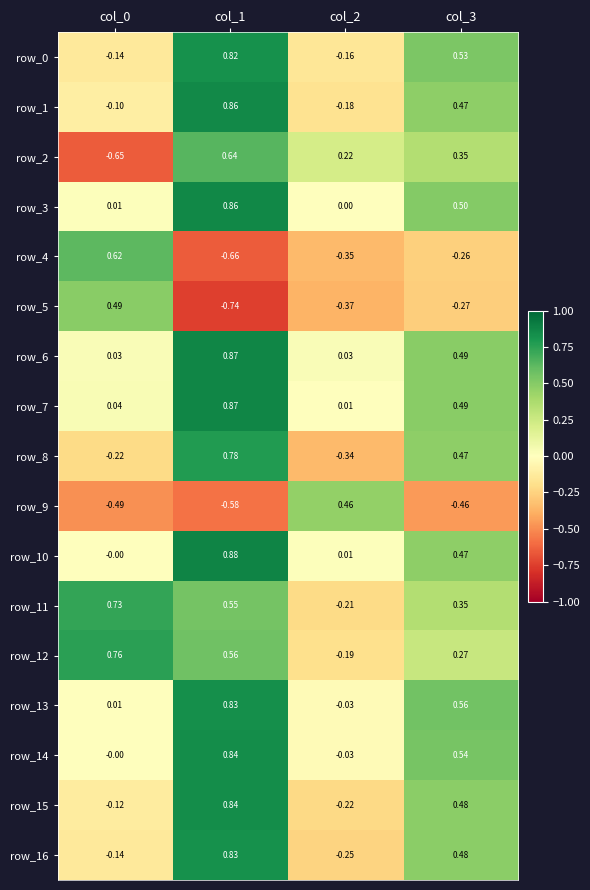

Is the value of row_5 at col_2 greater than the value of row_11 at col_2?

No